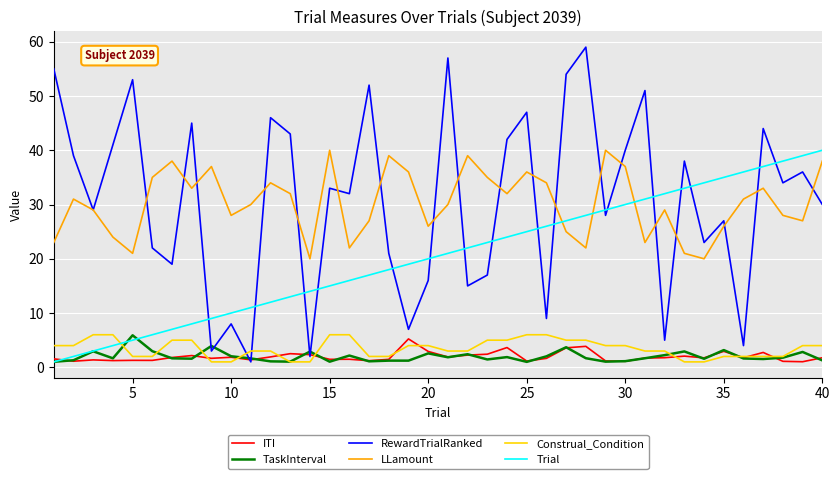

What are all the series names shown in the legend?

ITI, TaskInterval, RewardTrialRanked, LLamount, Construal_Condition, Trial